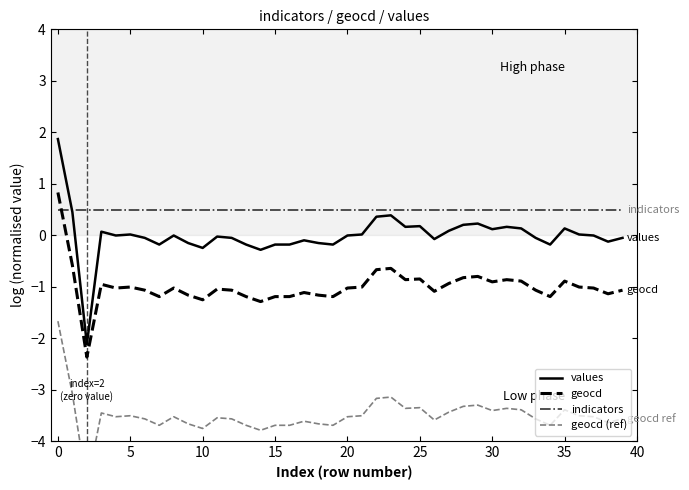

True or false: indicators has a value of 0.5 at 10.

True